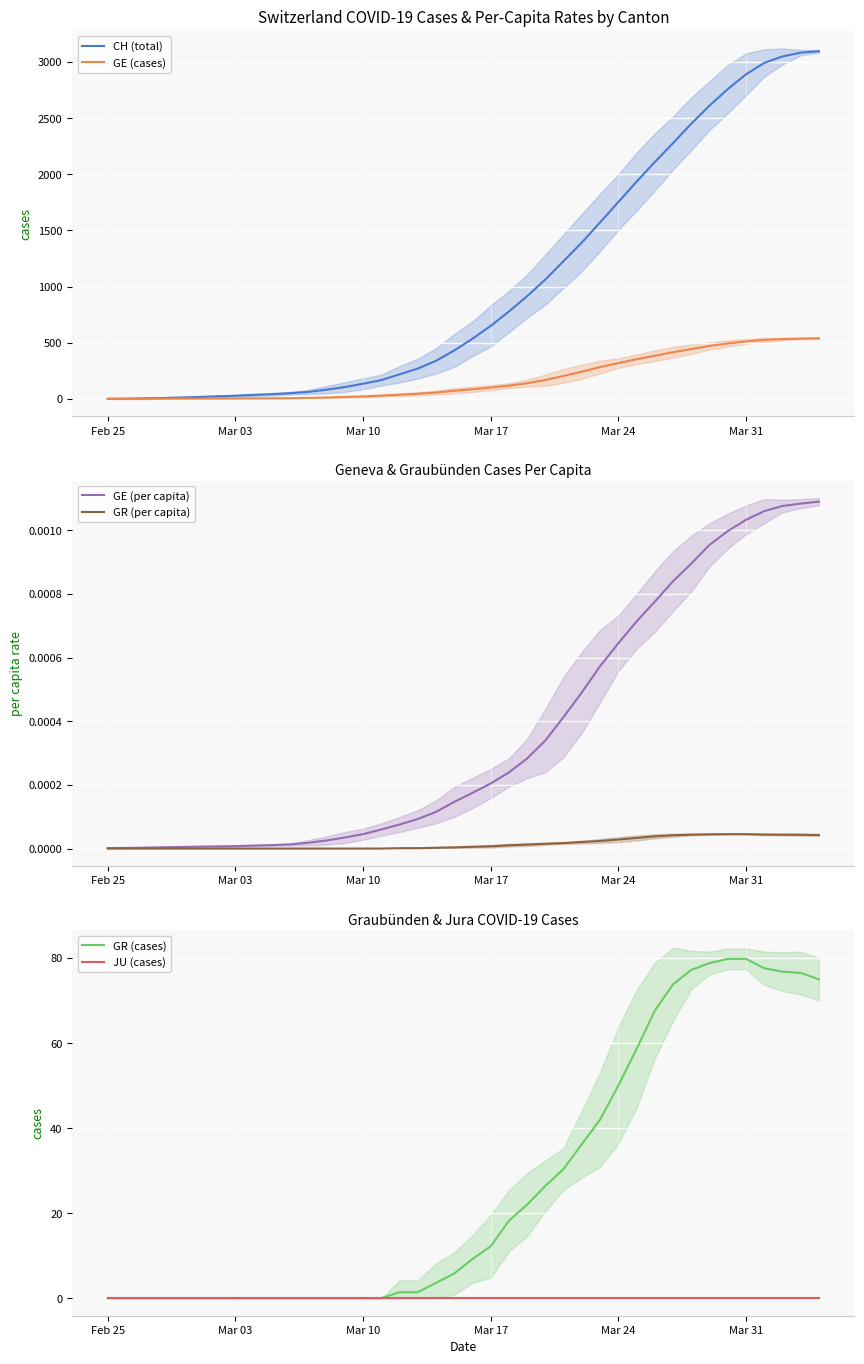

What is the greatest value displayed?

3095.0